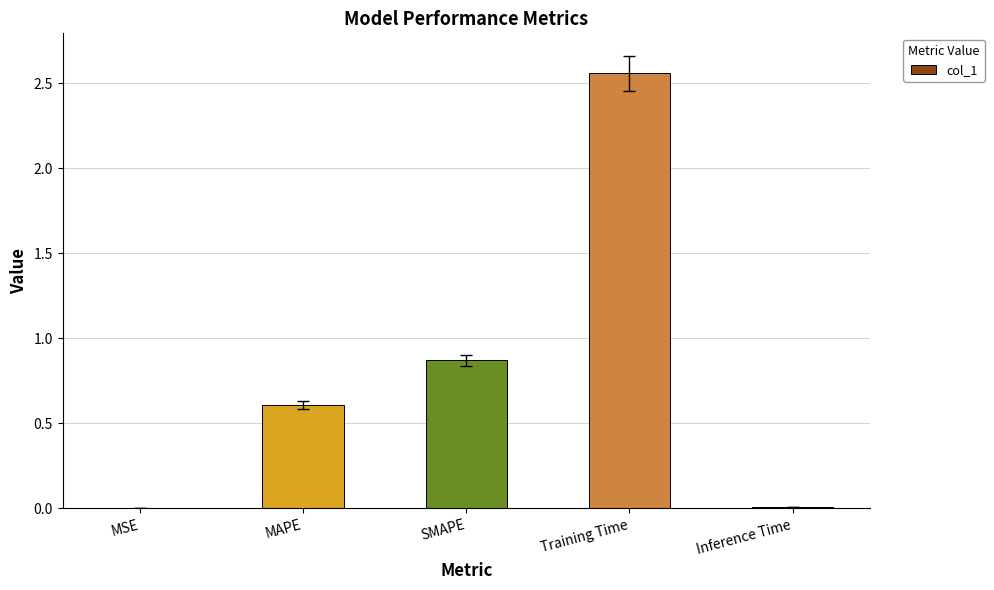

At which label is the value closest to 1?

SMAPE